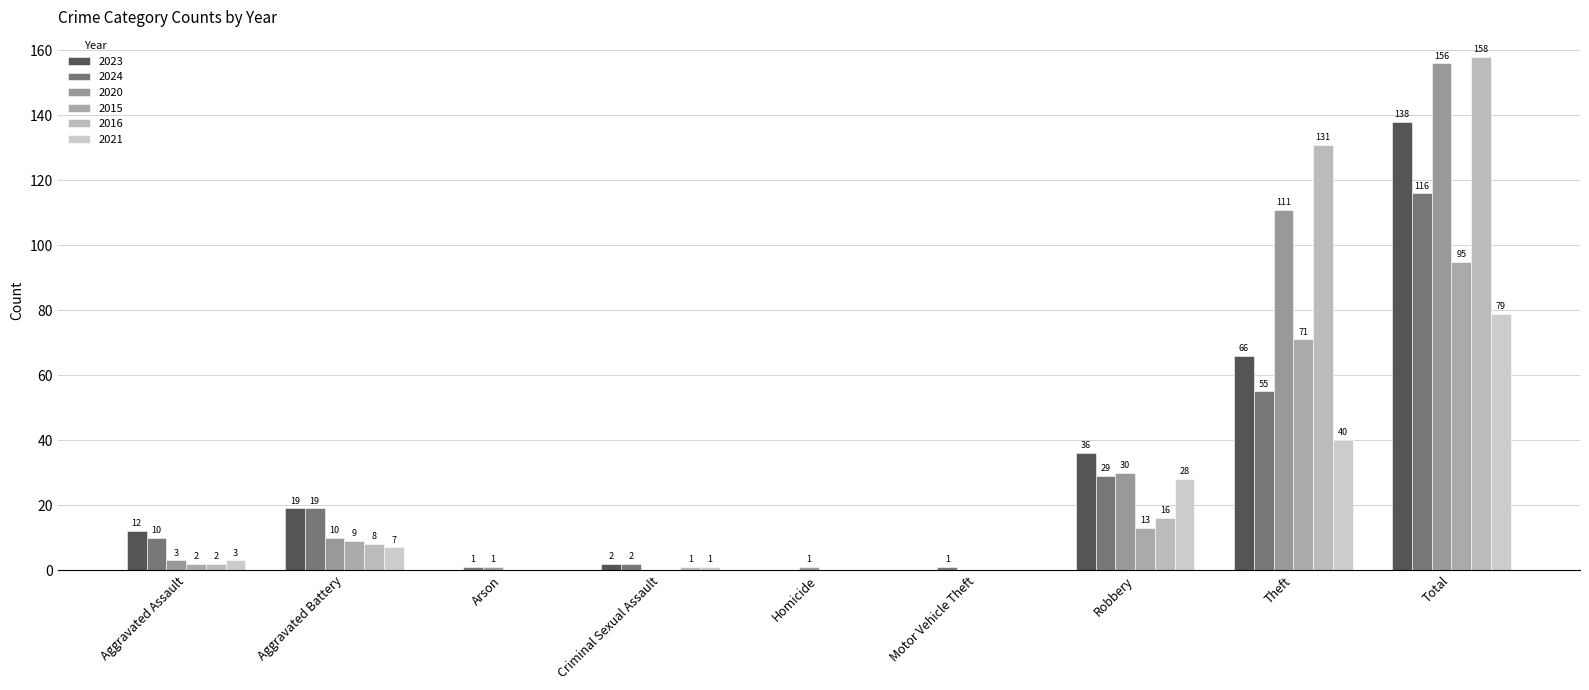

At Motor Vehicle Theft, list the series in order from smallest to largest.

2023, 2020, 2015, 2016, 2021, 2024